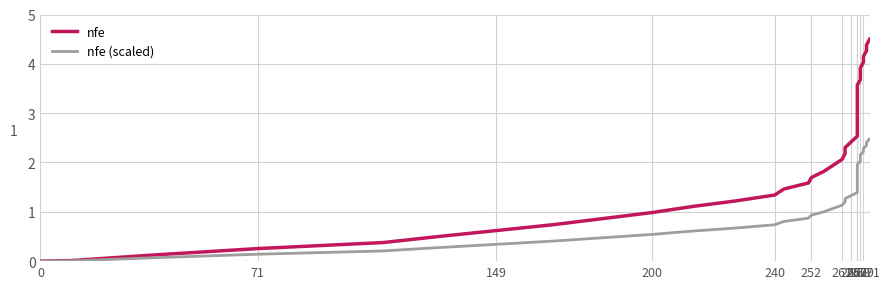

What is the difference between the second highest and second lowest values in the nfe series?

4.4